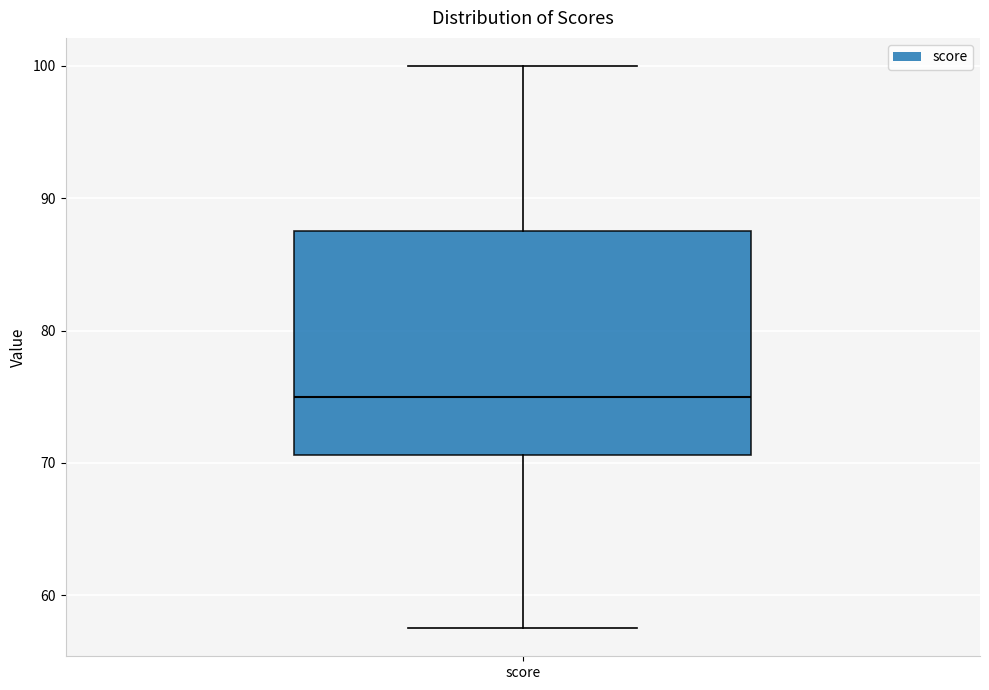

Read this box plot against the y-axis: the position of the median line, the range covered by the box, and the ends of both whiskers. The values are not printed on the chart, so give them approximately, as read against the axis.

median 75, box 71 to 88, whiskers 58 to 100